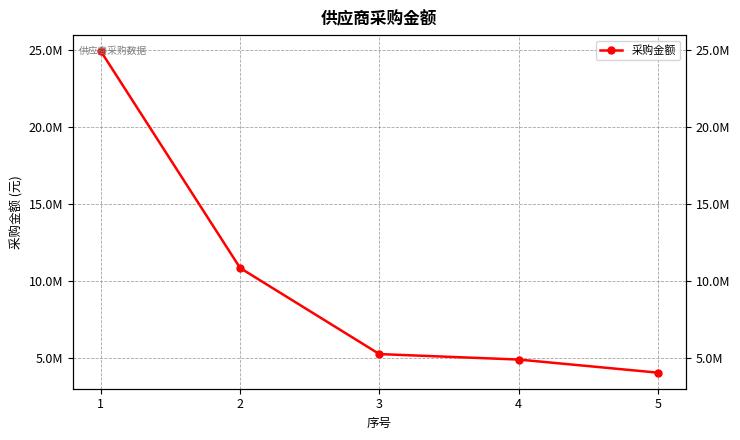

Reading left to right, list all the values displayed in this chart.

1=24940066.1	2=10836273.8	3=5234042.7	4=4878140.2	5=4026199.6